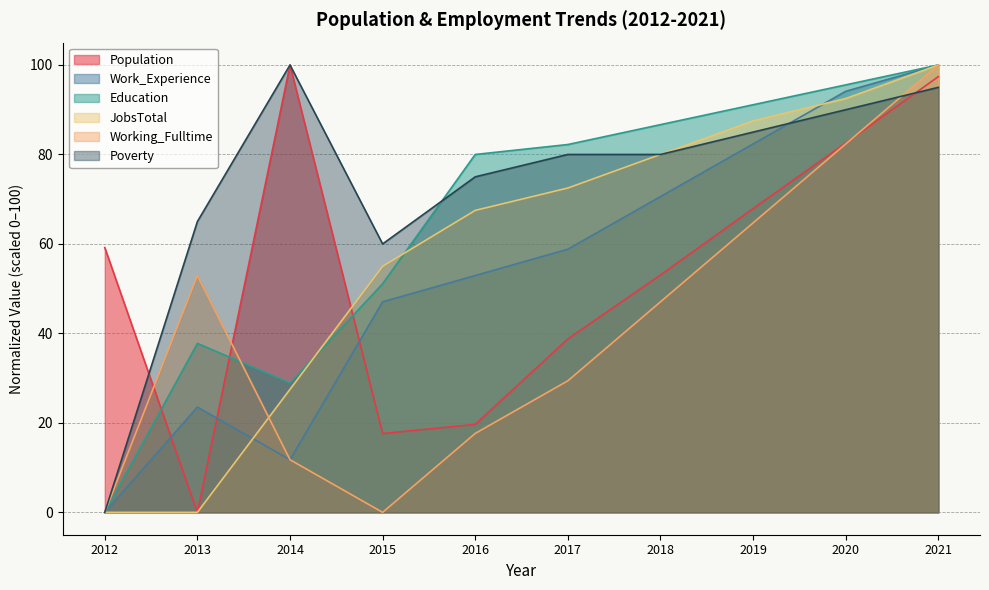

In Population, how many points are lower than both neighbors (excluding endpoints)?

2